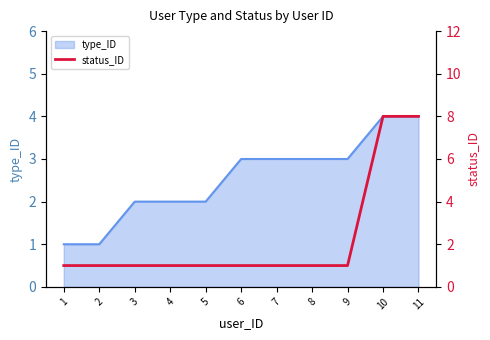

What is the maximum value shown in the chart?

8